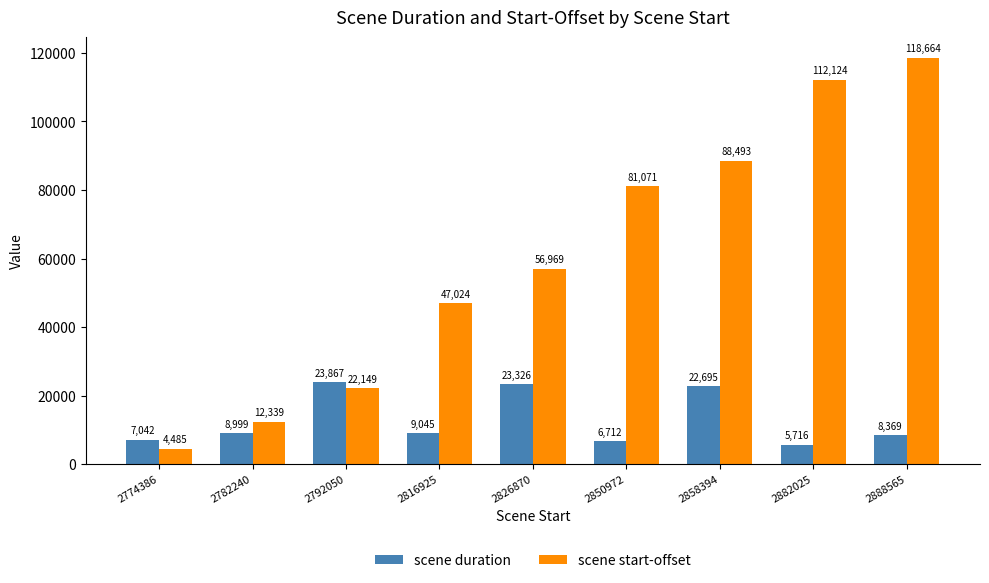

Reading left to right, transcribe all the data shown in this chart.

scene duration: 2774386=7042	2782240=8999	2792050=23867	2816925=9045	2826870=23326	2850972=6712	2858394=22695	2882025=5716	2888565=8369
scene start-offset: 2774386=4485	2782240=12339	2792050=22149	2816925=47024	2826870=56969	2850972=81071	2858394=88493	2882025=112124	2888565=118664